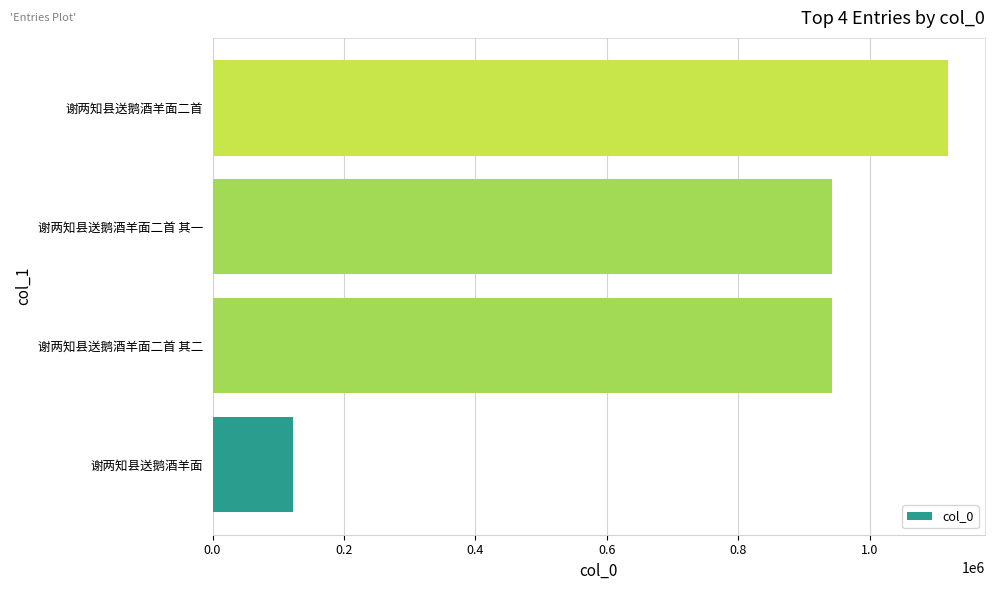

The value at 谢两知县送鹅酒羊面二首 其二 is 436111. True or false?

False